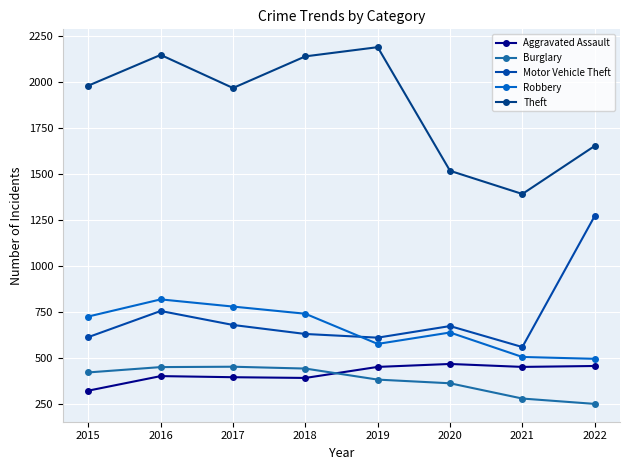

What is the average value of the Motor Vehicle Theft series?

725